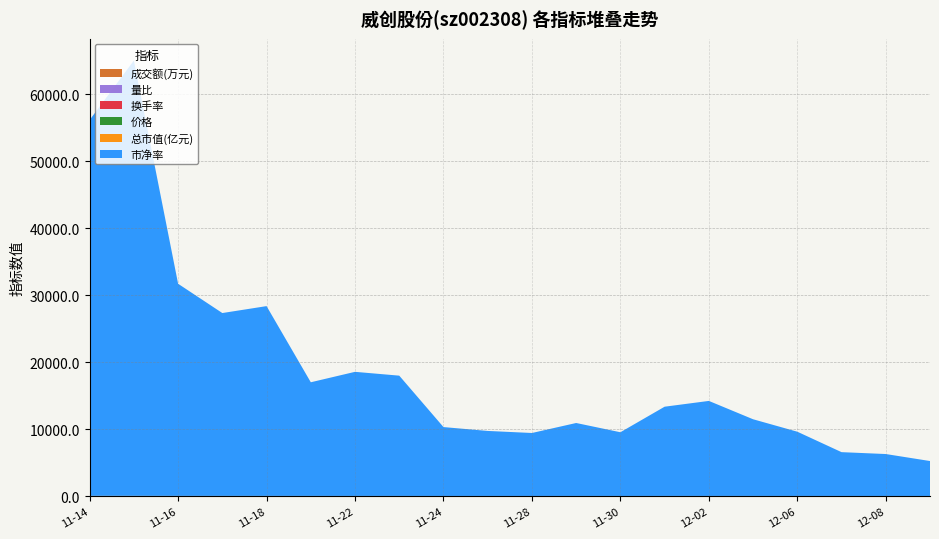

Reading left to right, what are all the values shown in this chart?

成交额(万元): 56107.0	64986.0	31667.0	27297.0	28332.0	16966.0	18526.0	17956.0	10283.0	9706.0	9401.0	10891.0	9511.0	13323.0	14185.0	11448.0	9592.0	6541.0	6261.0	5216.0
量比: 2.5	2.1	0.8	0.7	0.7	0.4	0.6	0.8	0.5	0.6	0.7	0.8	0.8	1.3	1.3	1.0	0.8	0.6	0.6	0.6
换手率: 12.2	13.7	6.9	6.0	6.2	3.8	4.2	4.3	2.4	2.3	2.3	2.6	2.3	3.2	3.3	2.7	2.3	1.6	1.5	1.3
价格: 5.3	5.1	5.1	5.1	5.0	5.1	4.8	4.7	4.7	4.7	4.5	4.7	4.6	4.7	4.7	4.7	4.6	4.6	4.5	4.5
总市值(亿元): 47.9	46.5	46.0	46.1	45.6	45.9	43.6	42.3	42.2	42.3	40.8	42.3	41.5	42.1	42.7	43.0	42.0	42.0	41.1	41.0
市净率: 2.4	2.3	2.3	2.3	2.3	2.3	2.2	2.1	2.1	2.1	2.0	2.1	2.1	2.1	2.1	2.1	2.1	2.1	2.0	2.0